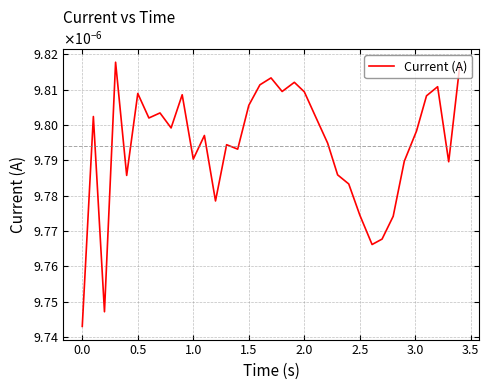

Does the chart display data point markers on the line(s)?

No